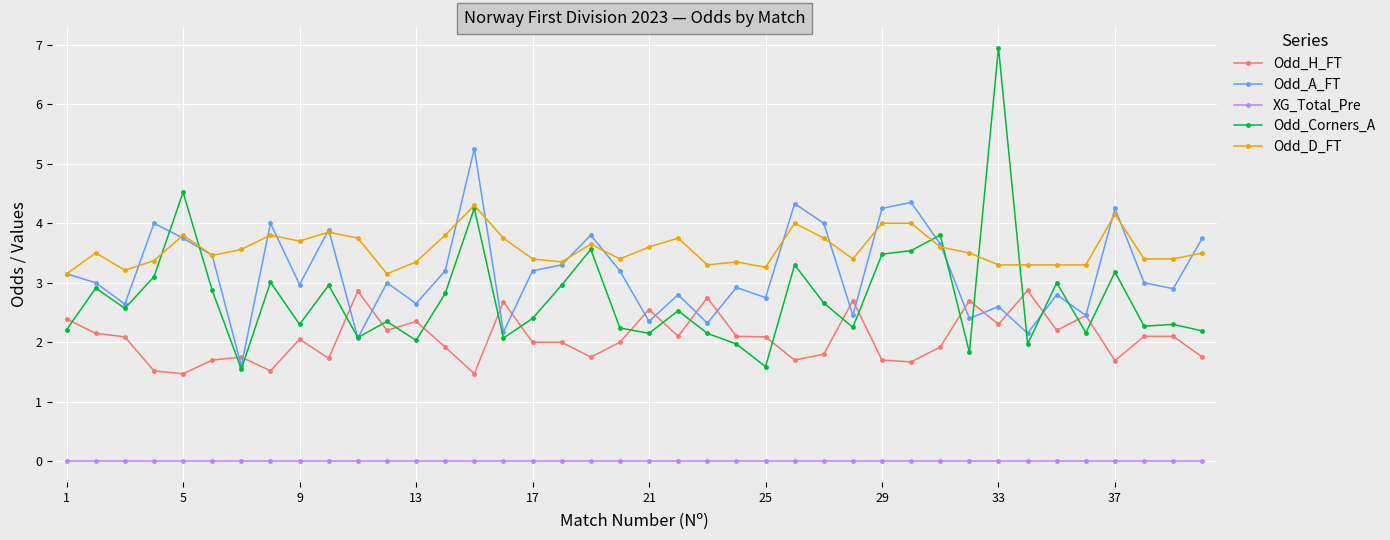

Count the number of categories in the chart.

40